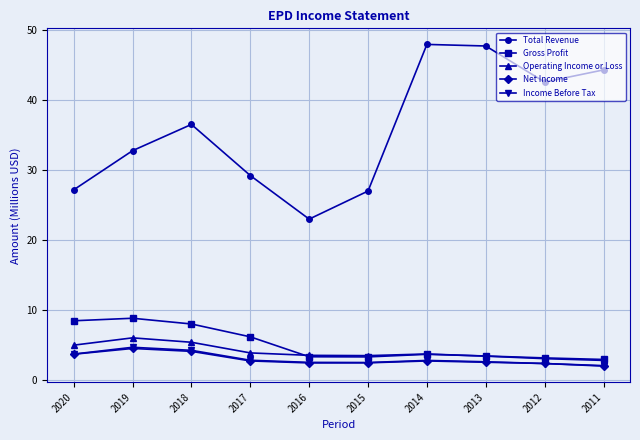

True or false: Net Income and Gross Profit intersect in this chart.

False